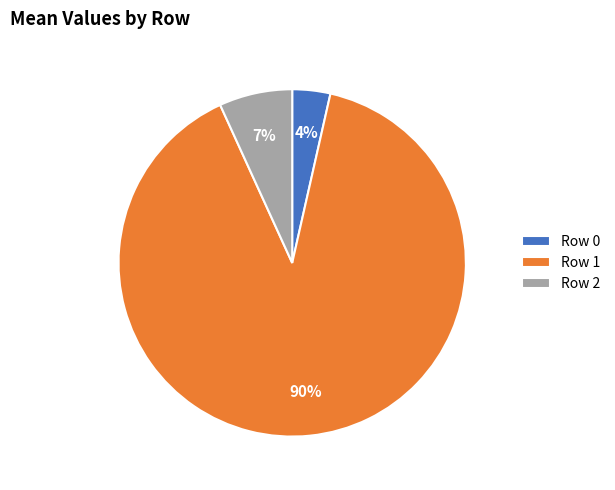

Which category accounts for the majority?

Row 1